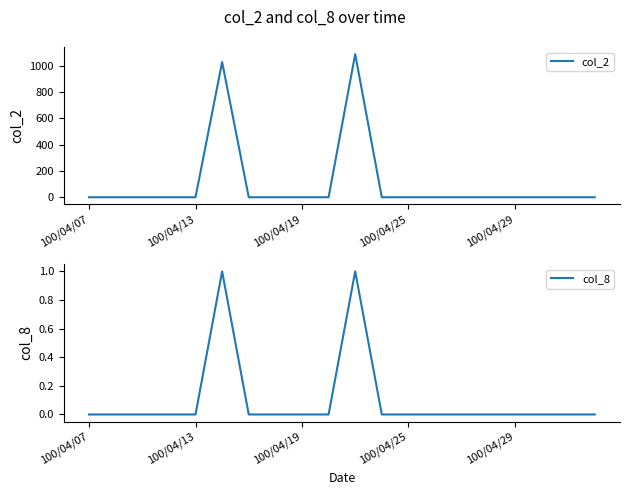

What is the total value across all series at 10?

1091